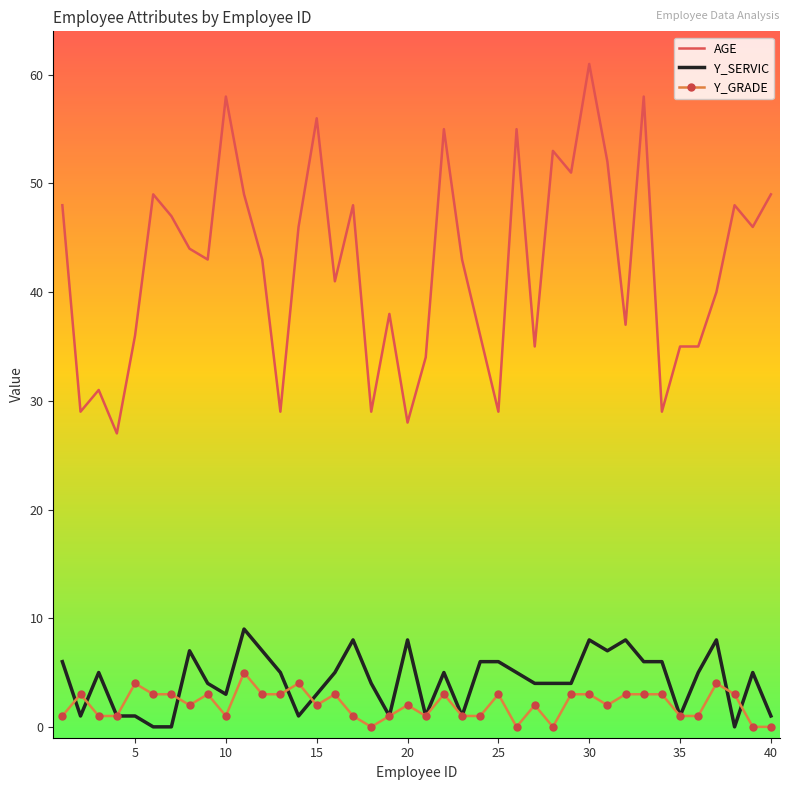

True or false: Y_SERVIC and AGE cross at least once.

False